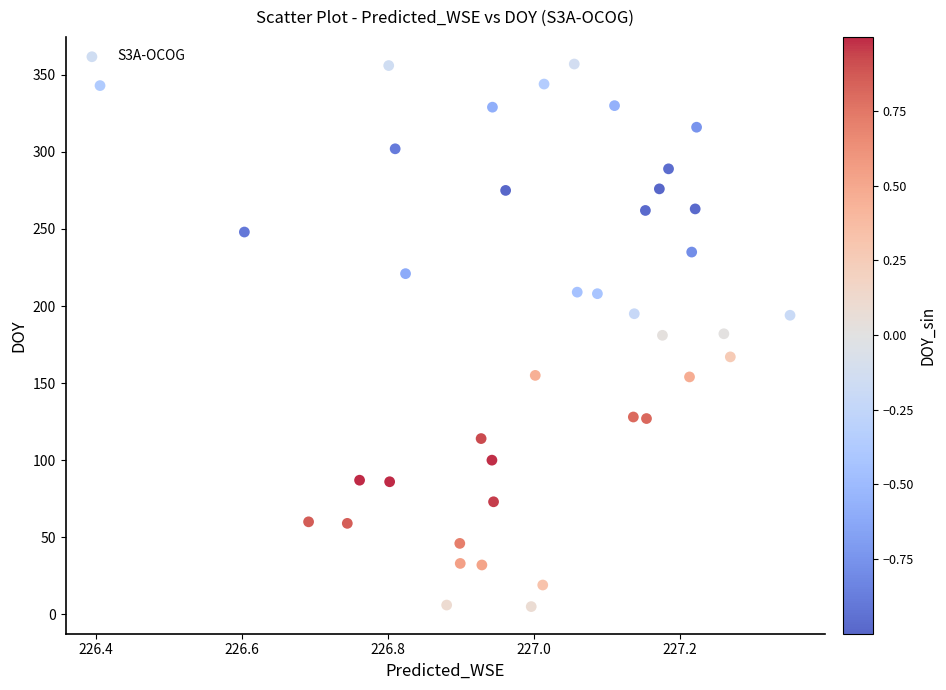

What is the range of Y values (max minus min)?

352